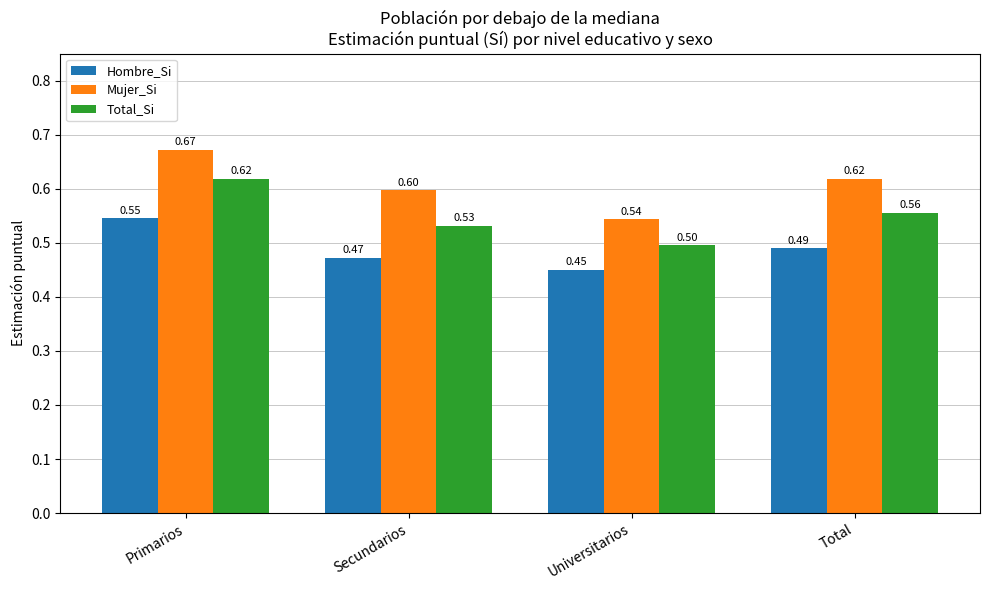

What is the total value across all series at Secundarios?

1.6